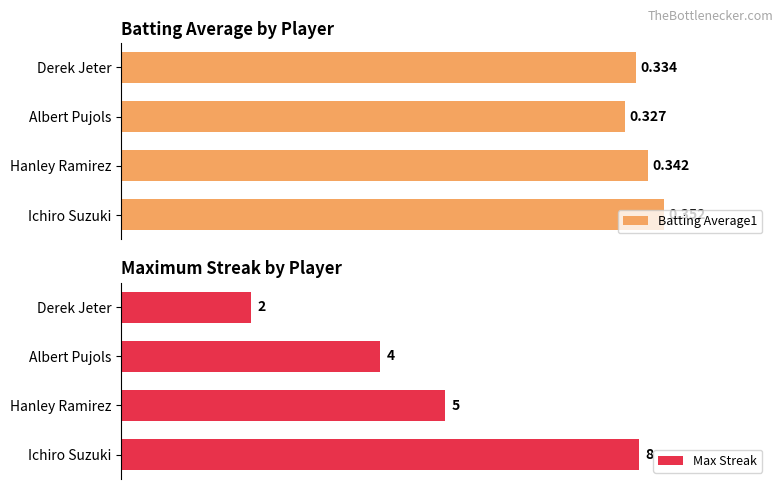

Where is Batting Average1 nearest to the value 0?

Albert Pujols